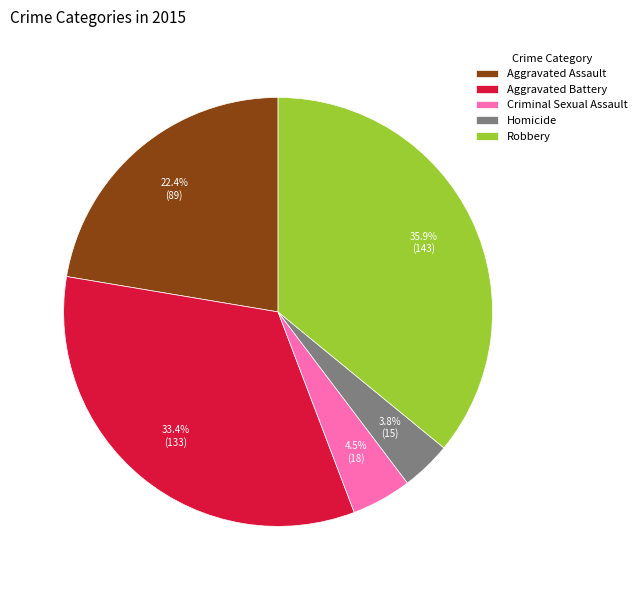

Rank the categories by value from highest to lowest.

Robbery, Aggravated Battery, Aggravated Assault, Criminal Sexual Assault, Homicide